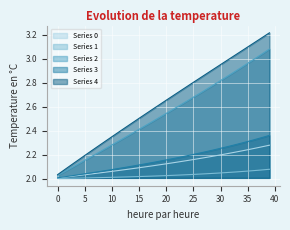

Rank the series at 14 from lowest to highest value.

Series 1, Series 0, Series 3, Series 2, Series 4